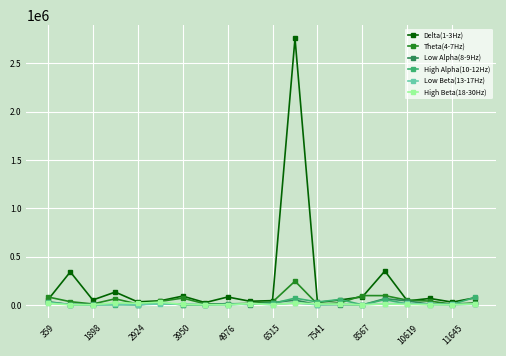

Which series has the largest range (max minus min)?

Delta(1-3Hz)